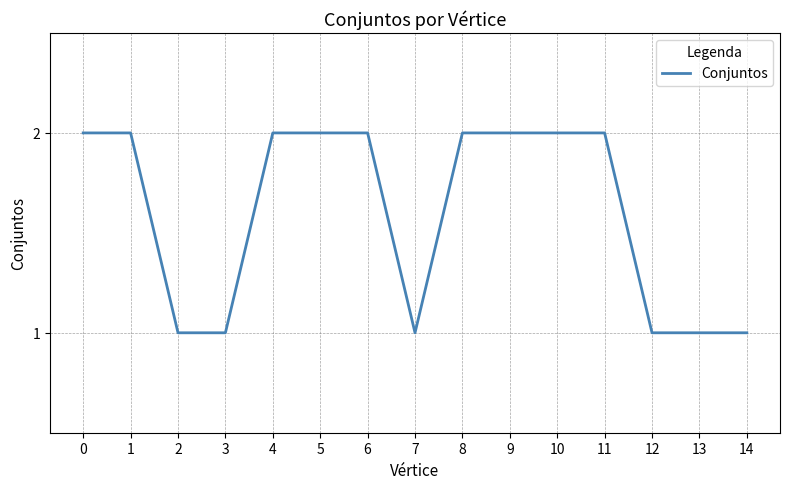

Which has a higher value, 7 or 11?

11